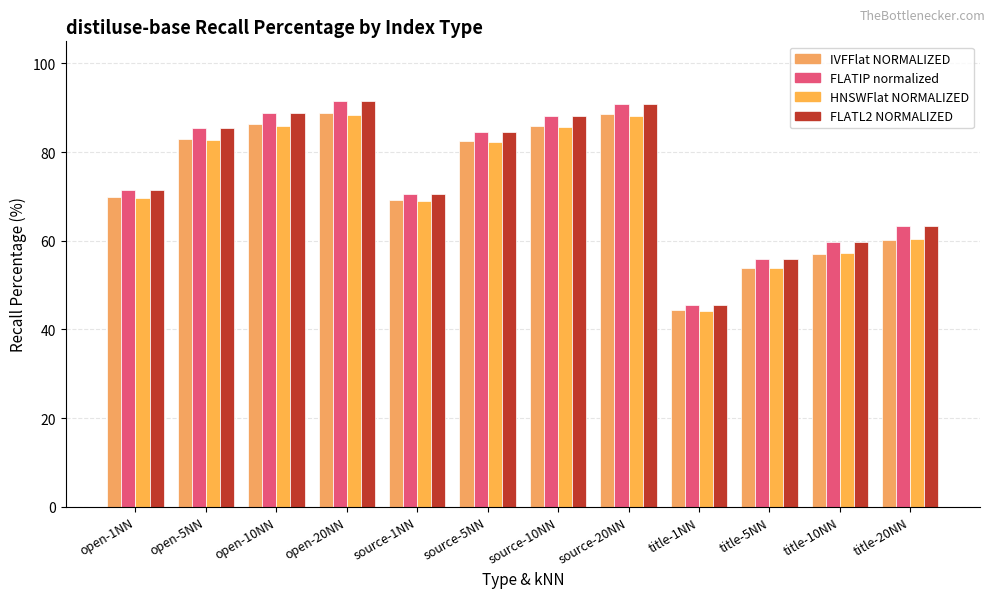

Is the value of IVFFlat NORMALIZED at title-1NN greater than the value of FLATIP normalized at title-1NN?

No